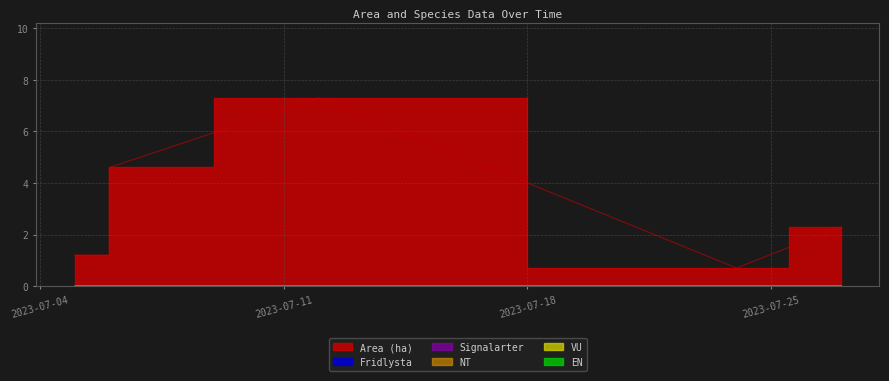

How many data points does each series have?

7